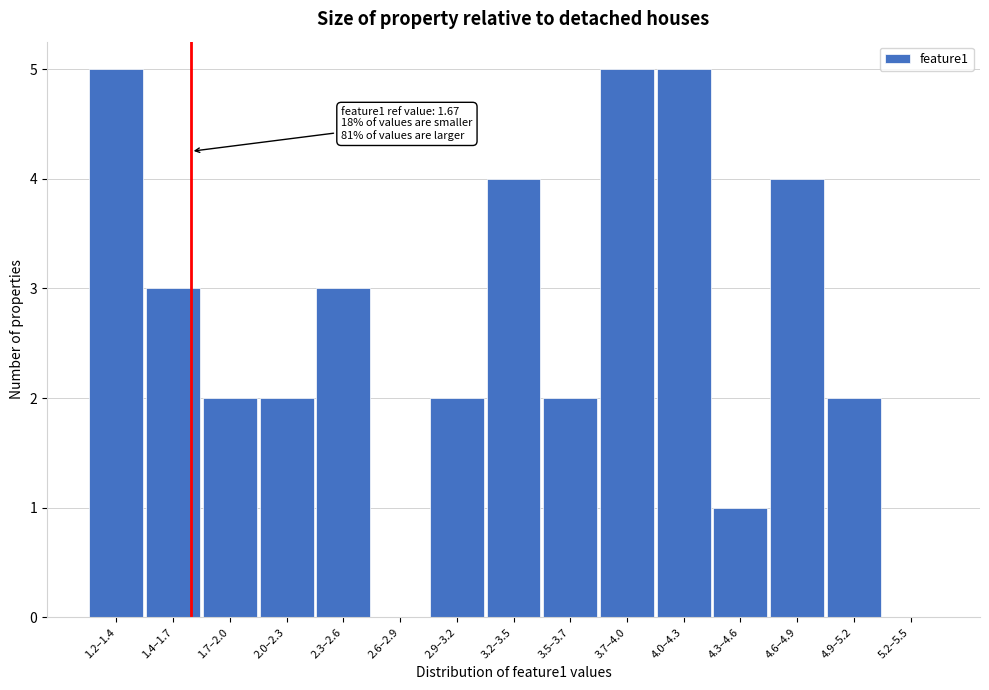

Reading right to left, list all the values displayed in this chart.

5.2–5.5=0	4.9–5.2=2	4.6–4.9=4	4.3–4.6=1	4.0–4.3=5	3.7–4.0=5	3.5–3.7=2	3.2–3.5=4	2.9–3.2=2	2.6–2.9=0	2.3–2.6=3	2.0–2.3=2	1.7–2.0=2	1.4–1.7=3	1.2–1.4=5